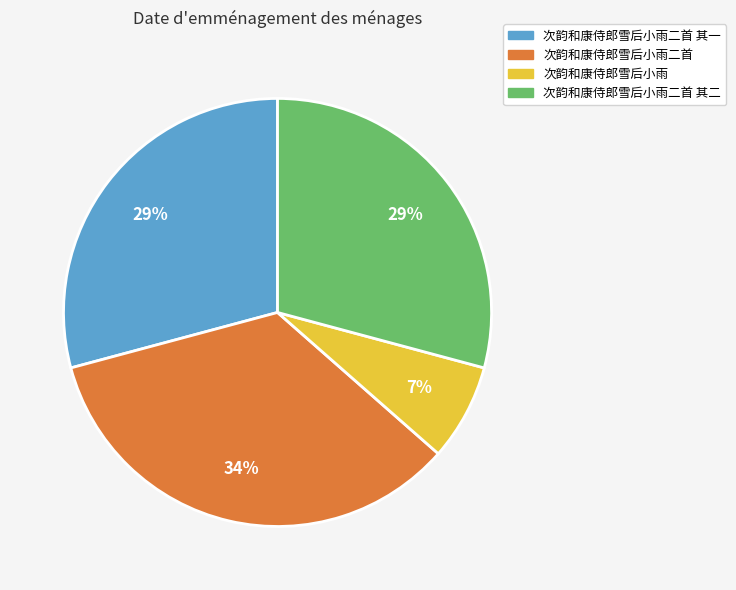

To the nearest percent, what is the difference between the largest and smallest slice percentages?

27%